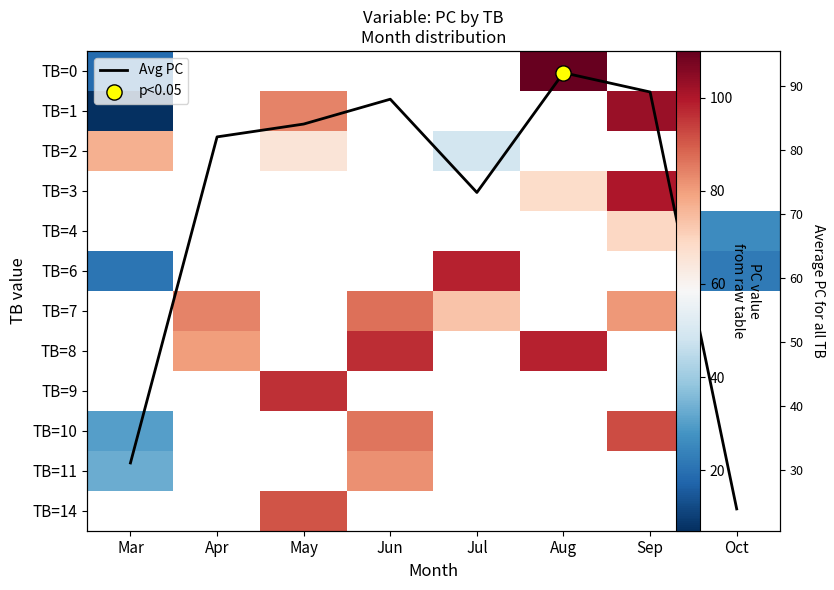

What is the minimum value shown in the chart?

7.0